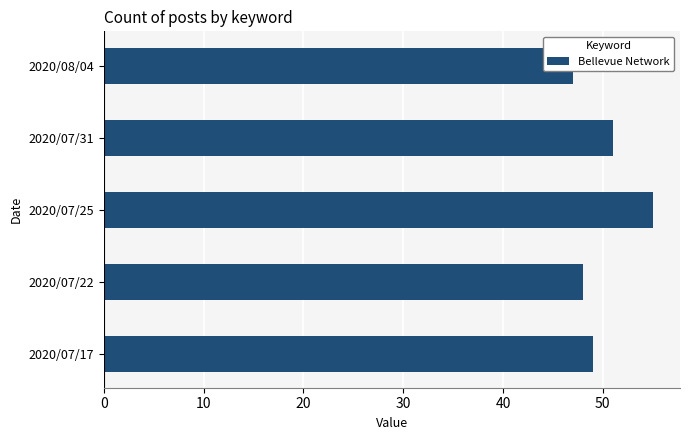

What is the greatest value displayed?

55